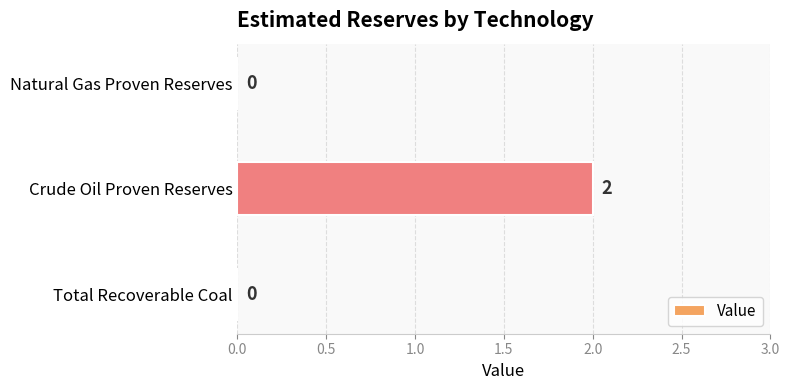

How many values are between 0 and 2?

3